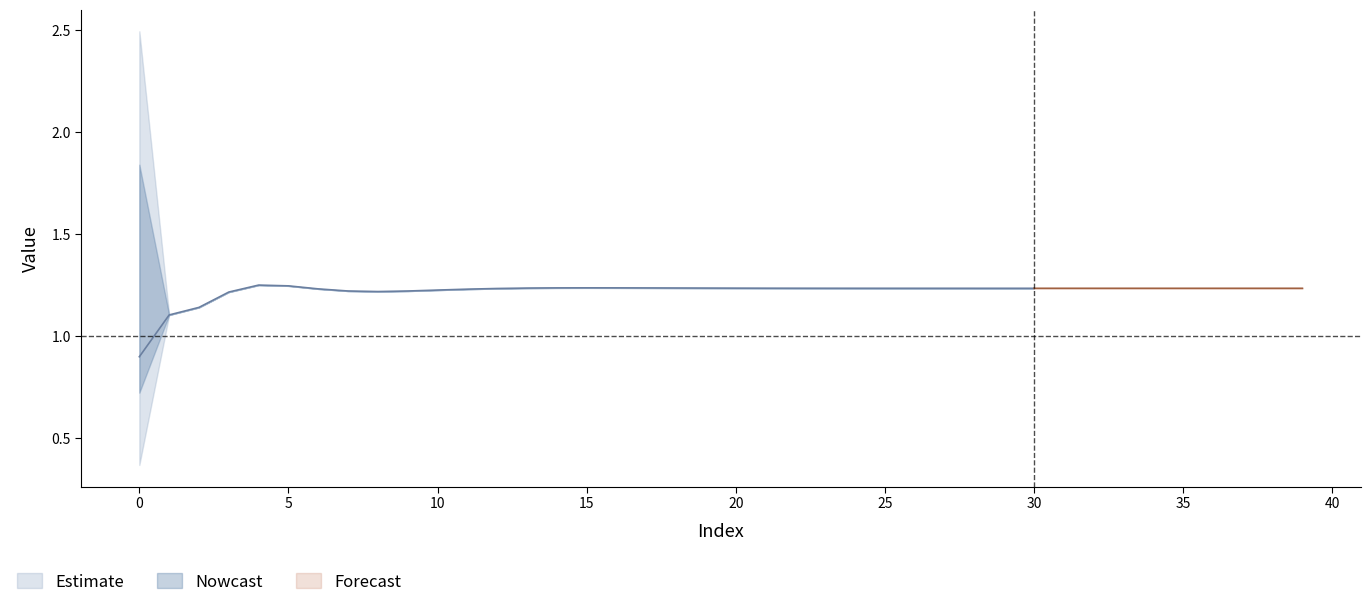

Count the number of categories in the chart.

40